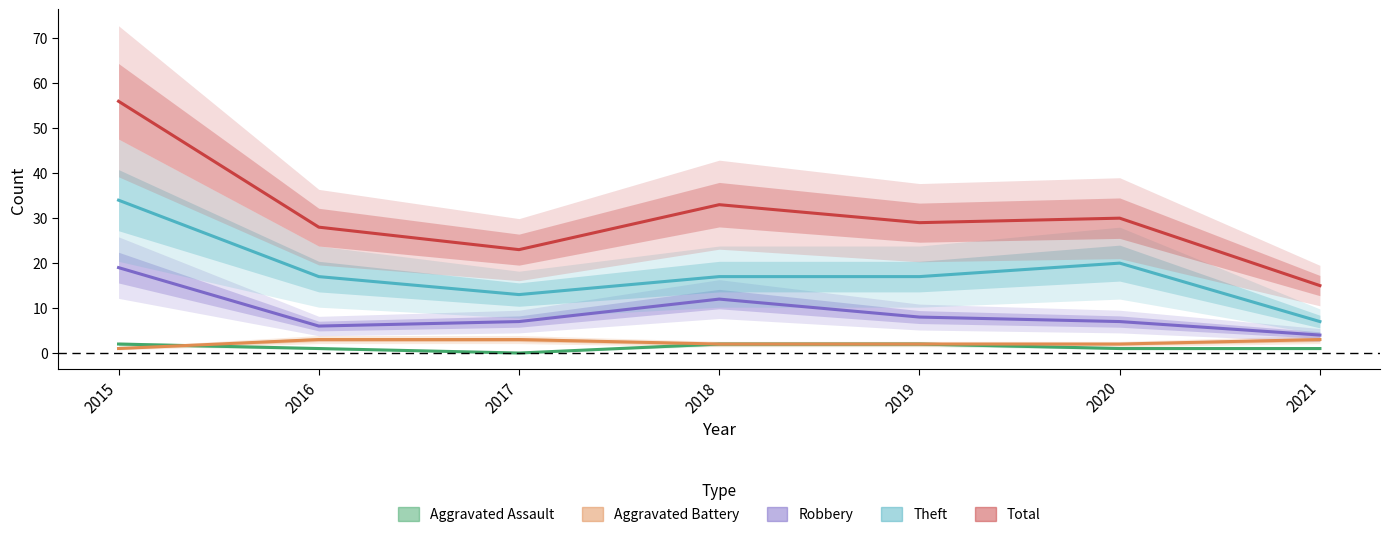

True or false: Total and Aggravated Assault cross at least once.

False